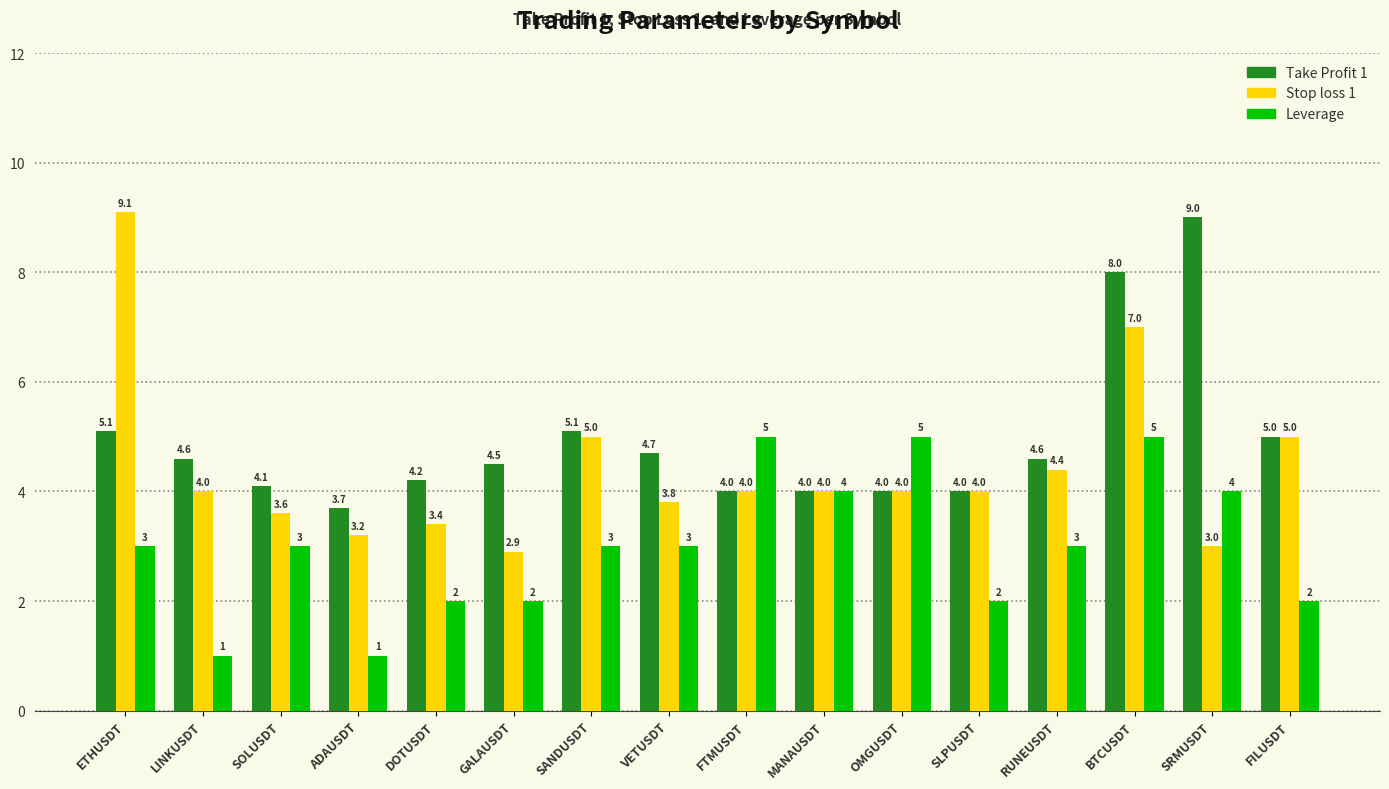

What is the total value across all series at SRMUSDT?

16.0